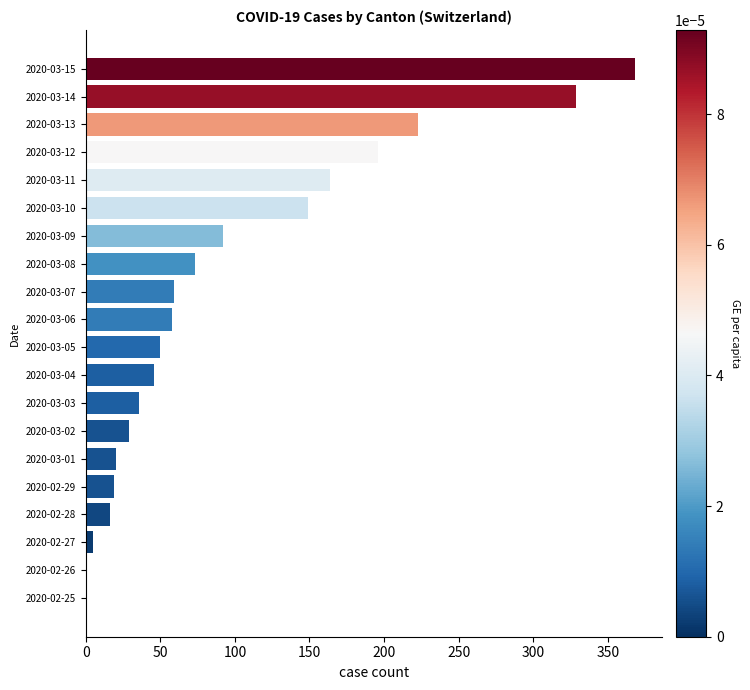

Which has a higher value, 2020-03-04 or 2020-03-10?

2020-03-10